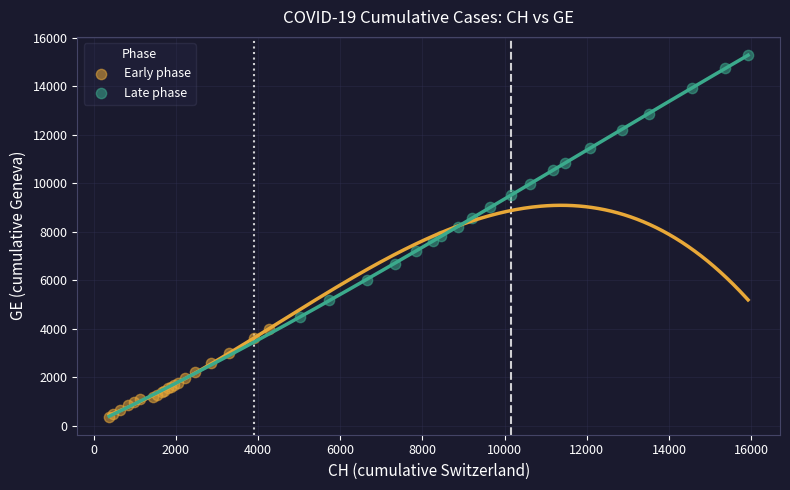

Which series has the largest Y range (max minus min)?

Late phase